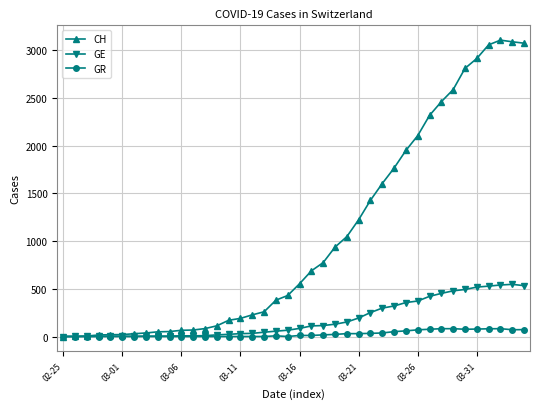

Which series has the largest total across all categories?

CH